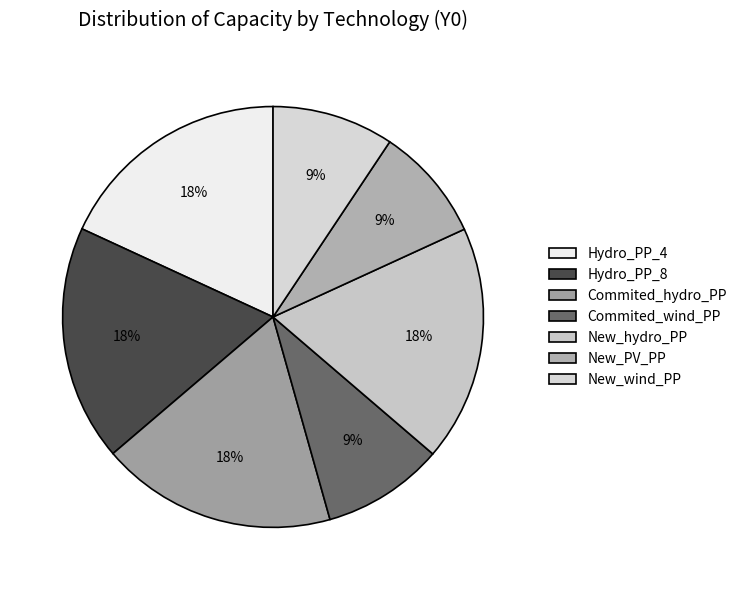

The Commited_wind_PP slice represents 9% of the pie. True or false?

True